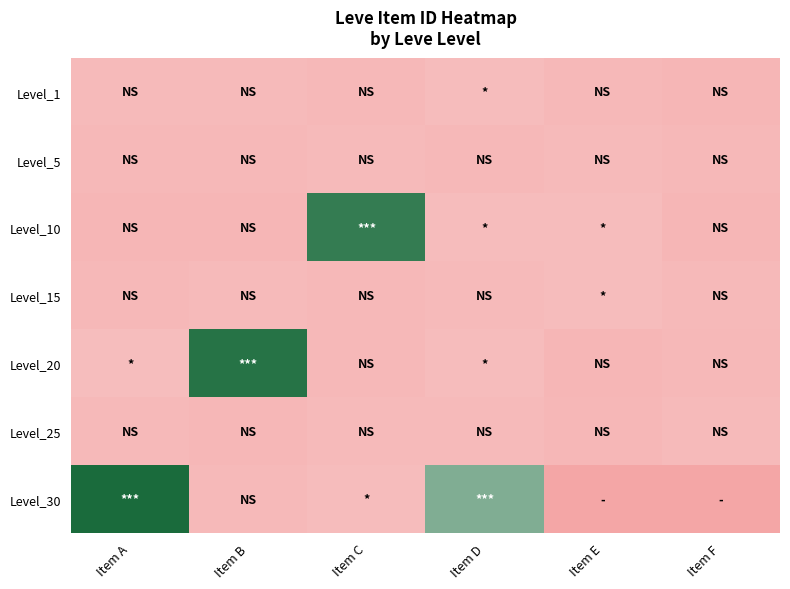

Reading left to right, what are all the values shown in this chart?

Level_1: Item A=3307	Item B=3309	Item C=2996	Item D=3515	Item E=3000	Item F=2661
Level_5: Item A=2999	Item B=3015	Item C=3313	Item D=3001	Item E=3316	Item F=3008
Level_10: Item A=2658	Item B=2670	Item C=26304	Item D=3539	Item E=3543	Item F=2666
Level_15: Item A=3023	Item B=3341	Item C=3041	Item D=3325	Item E=3561	Item F=3064
Level_20: Item A=3800	Item B=27174	Item C=3053	Item D=3568	Item E=2700	Item F=3052
Level_25: Item A=3066	Item B=2734	Item C=3349	Item D=3341	Item E=2734	Item F=3351
Level_30: Item A=27990	Item B=3106	Item C=3601	Item D=21725	Item E=0	Item F=0